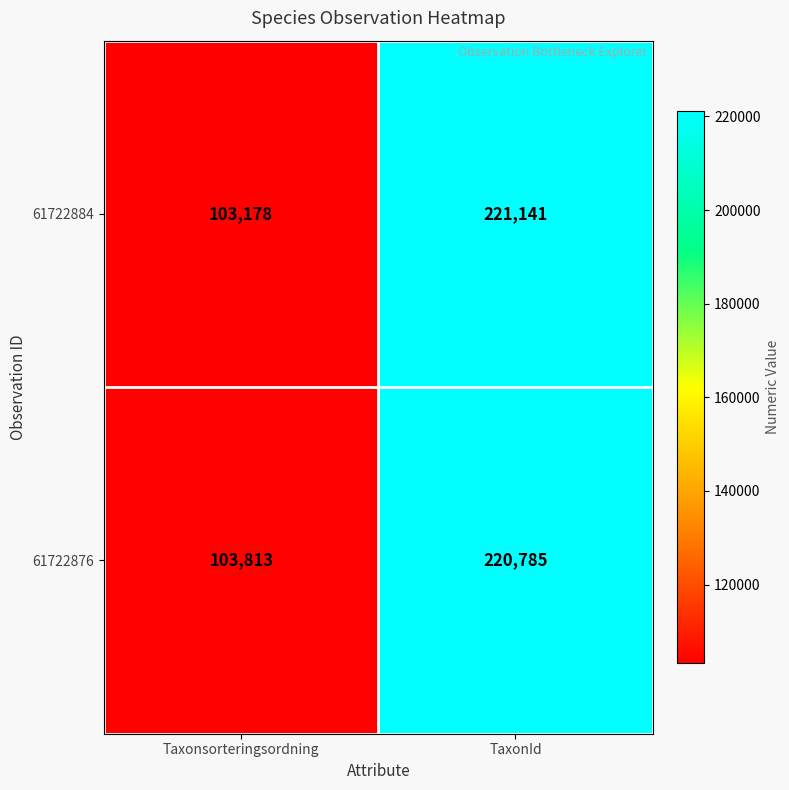

Which series has the largest total across all categories?

61722876